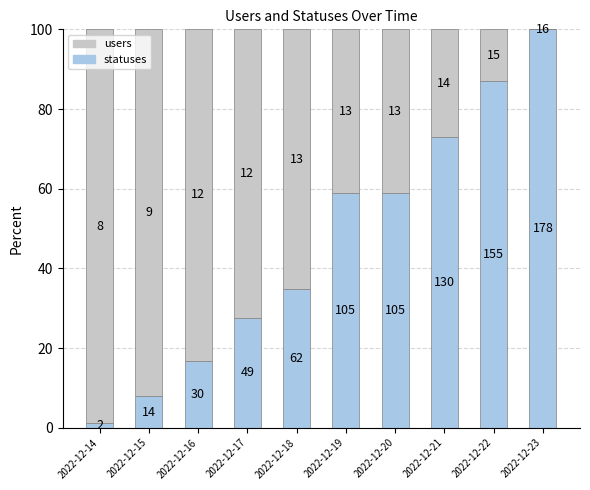

True or false: users has a value of 72.5 at 2022-12-17.

True